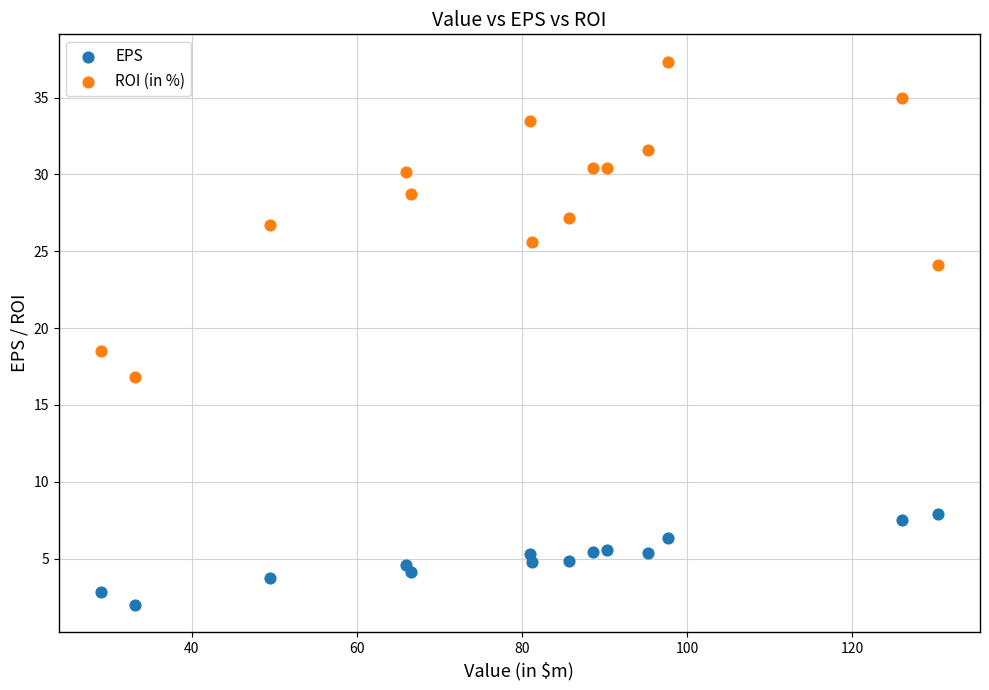

What are all the series names shown in the legend?

EPS, ROI (in %)